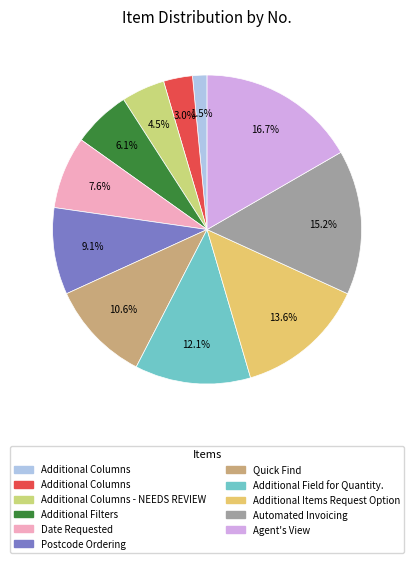

How many segments does this pie chart have?

11